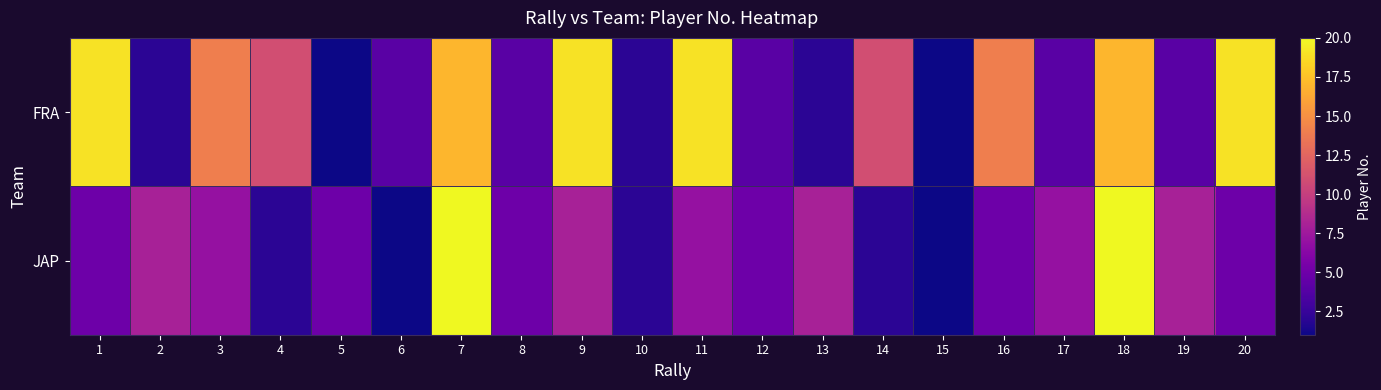

Which series has the largest range (max minus min)?

JAP